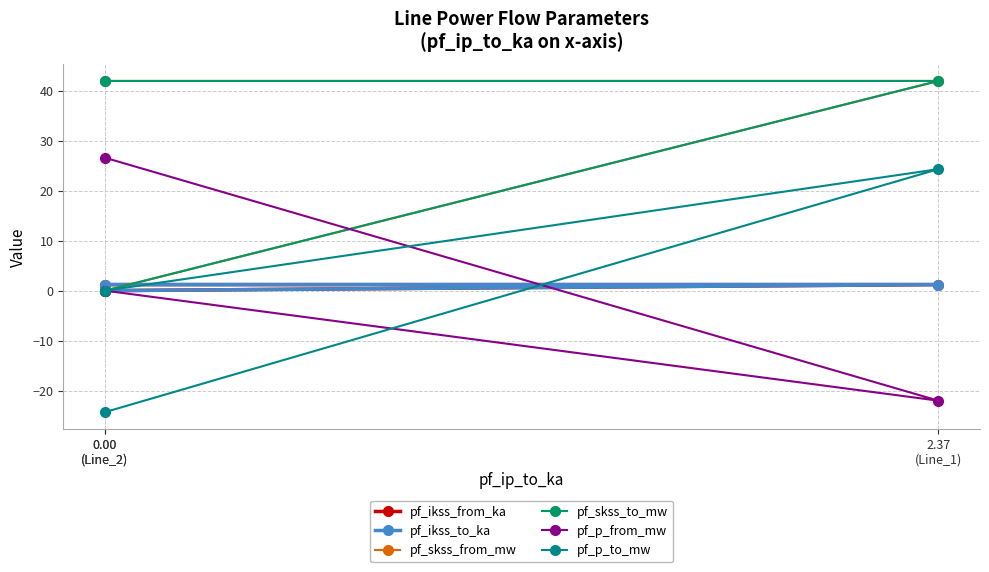

What is the difference between the maximum and second lowest values in the pf_p_from_mw series?

26.6